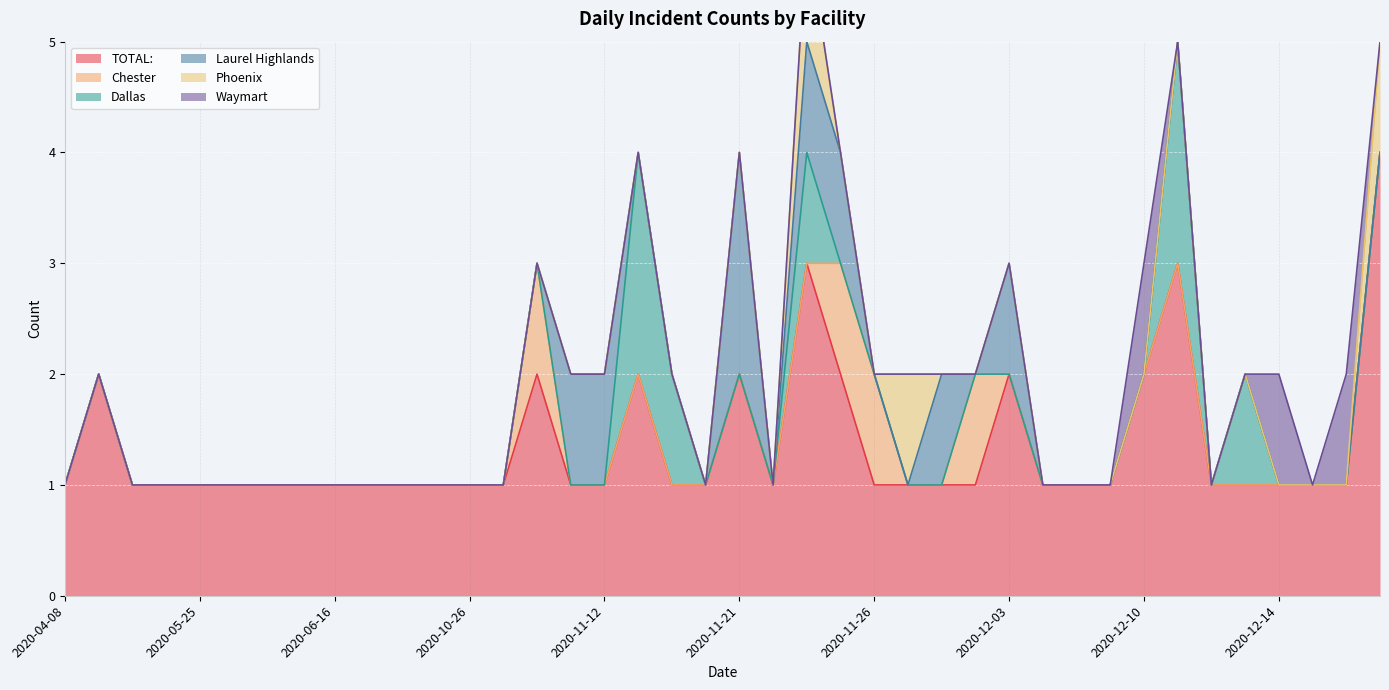

How many interior local valleys does the Laurel Highlands series have?

2